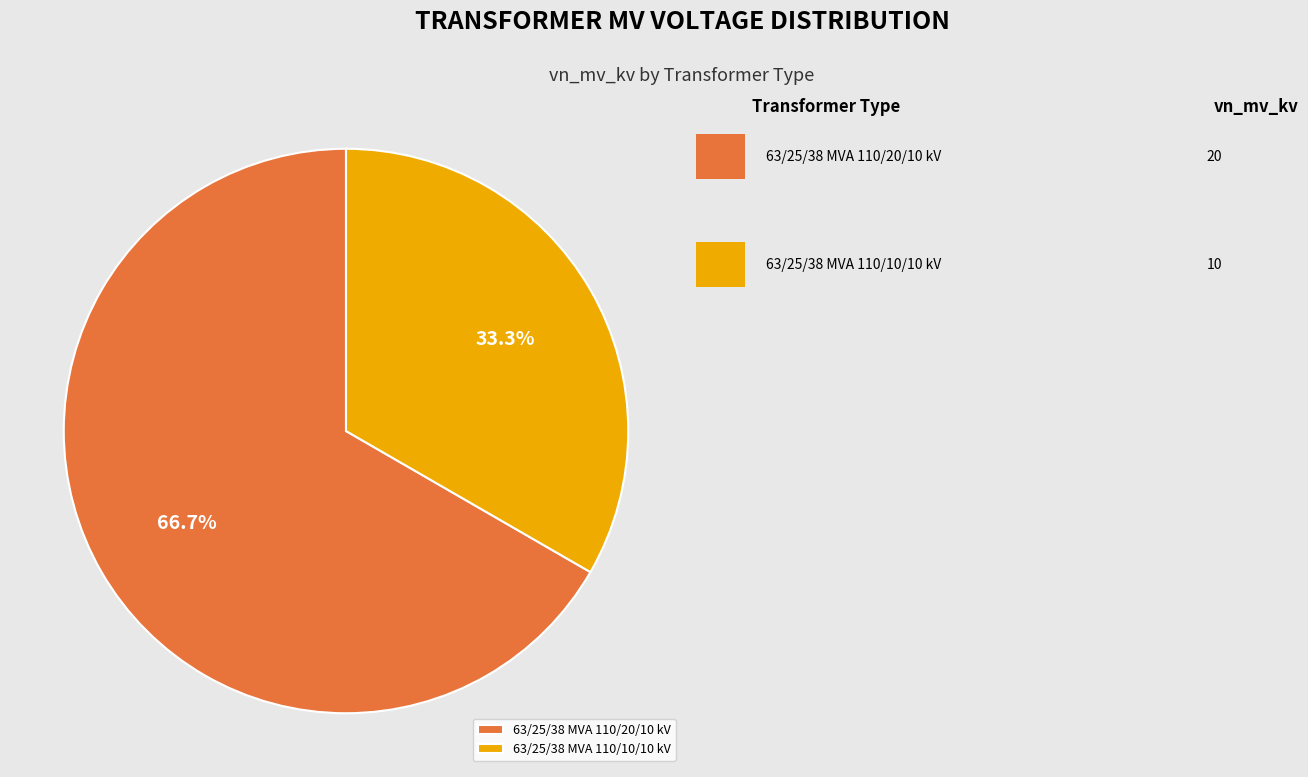

Do 63/25/38 MVA 110/20/10 kV and 63/25/38 MVA 110/10/10 kV together represent more than half of the pie?

Yes